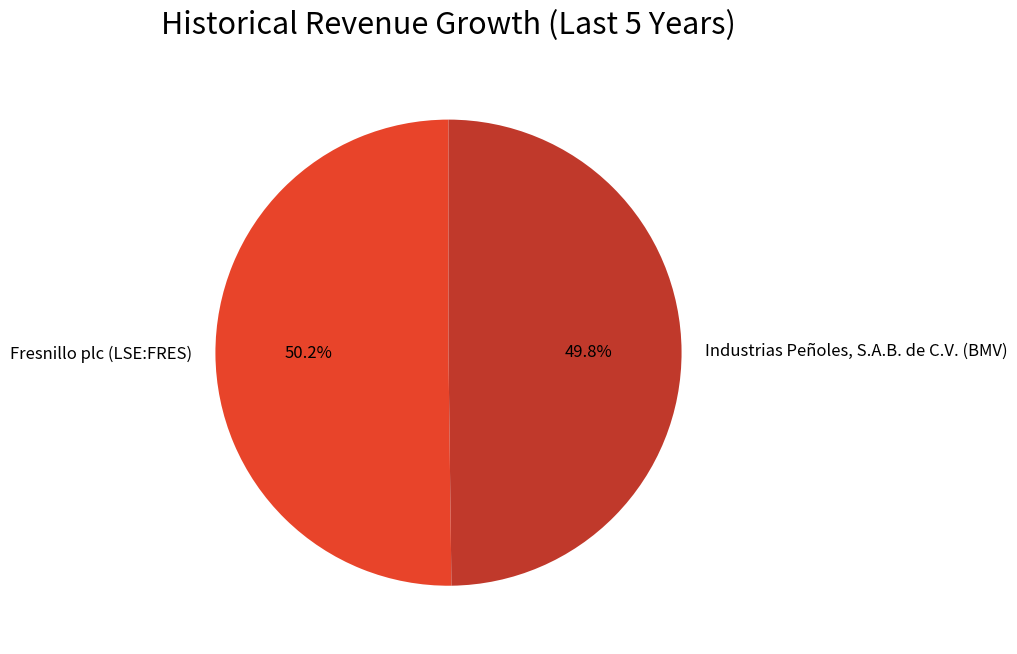

The Industrias Peñoles, S.A.B. de C.V. (BMV) slice represents 59% of the pie. True or false?

False